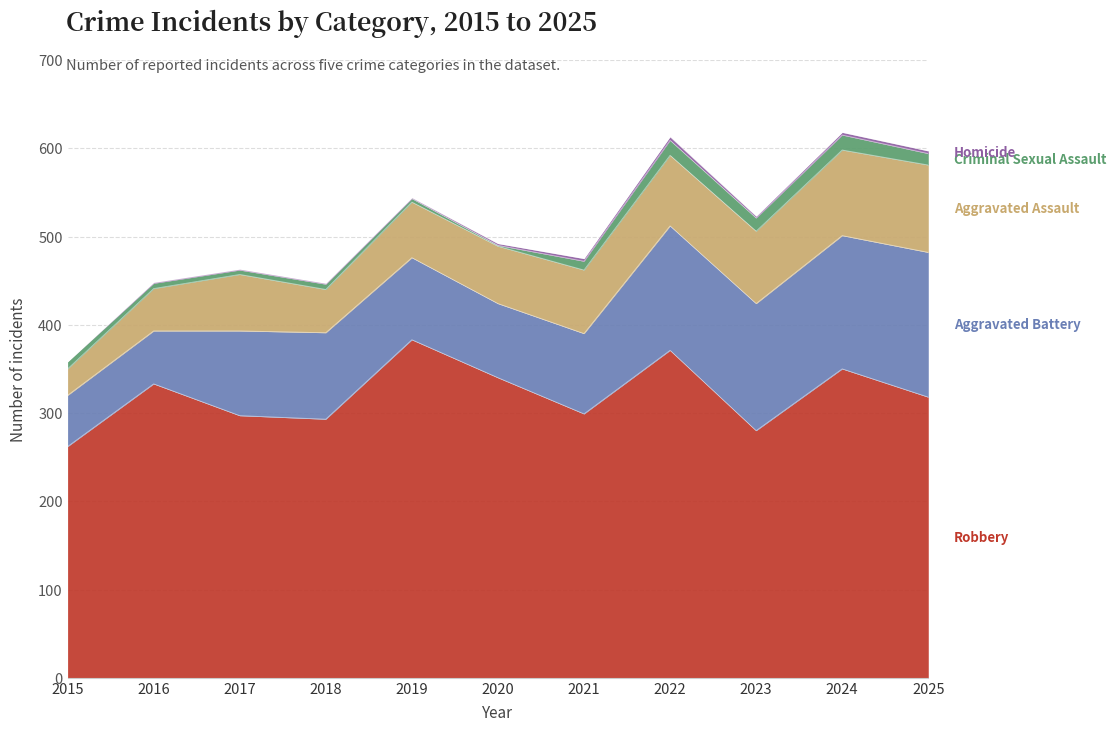

True or false: Robbery and Criminal Sexual Assault intersect in this chart.

False